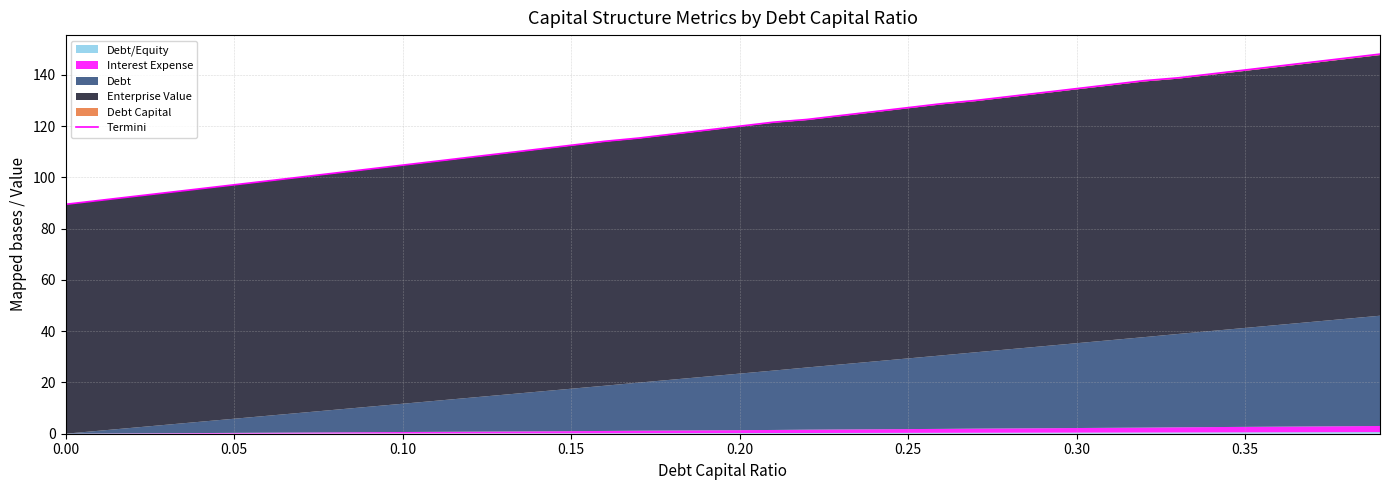

True or false: the data has more than 1 interior local peaks.

False